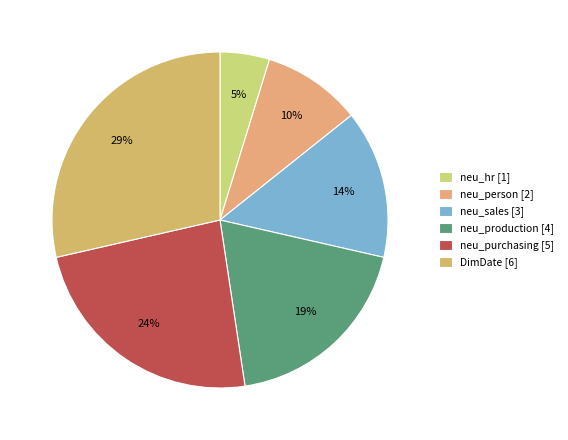

Count the number of slices in the pie.

6